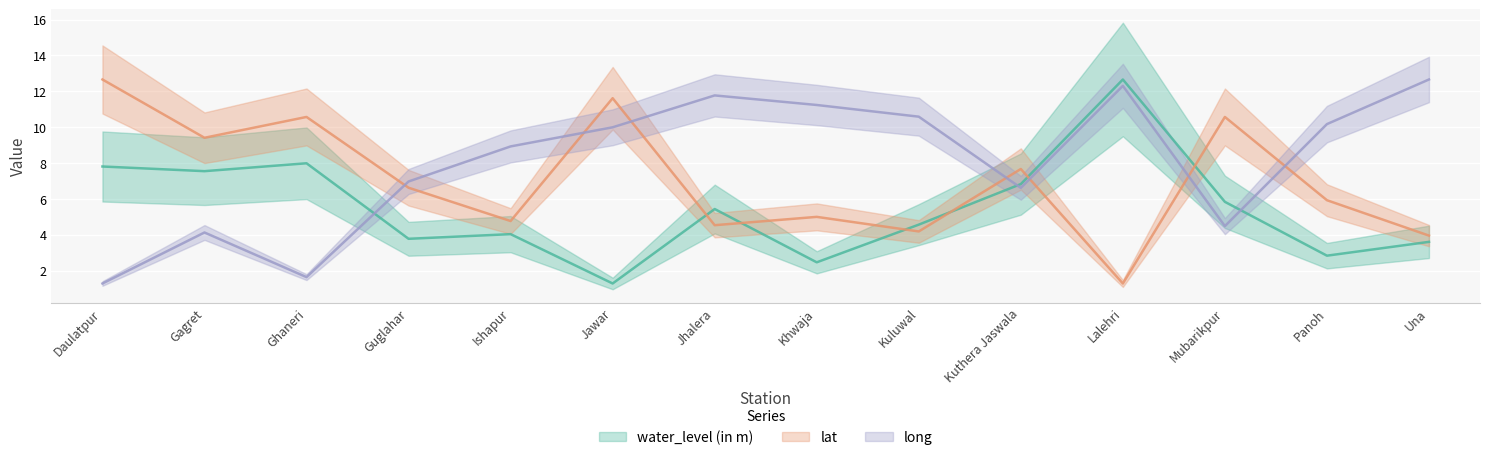

What is the spread (max minus min) of values at Ghaneri?

8.9